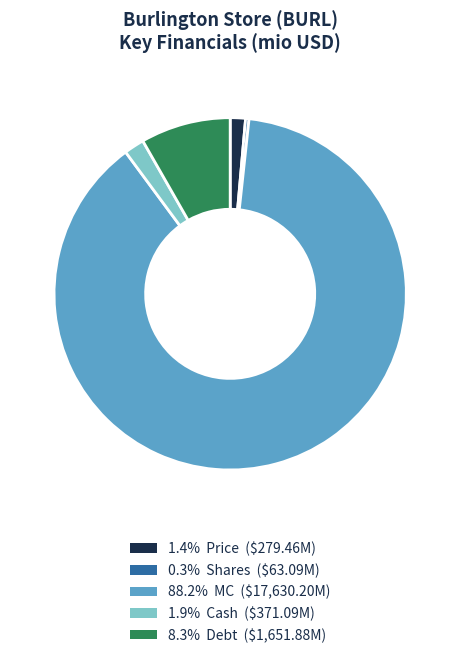

Is there any slice that represents more than half of the pie?

Yes